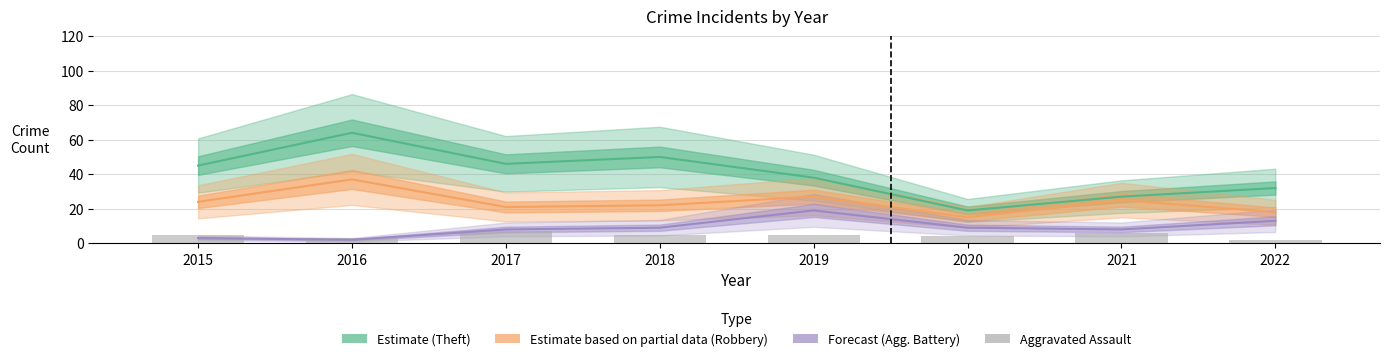

How many values are between 4 and 6?

5